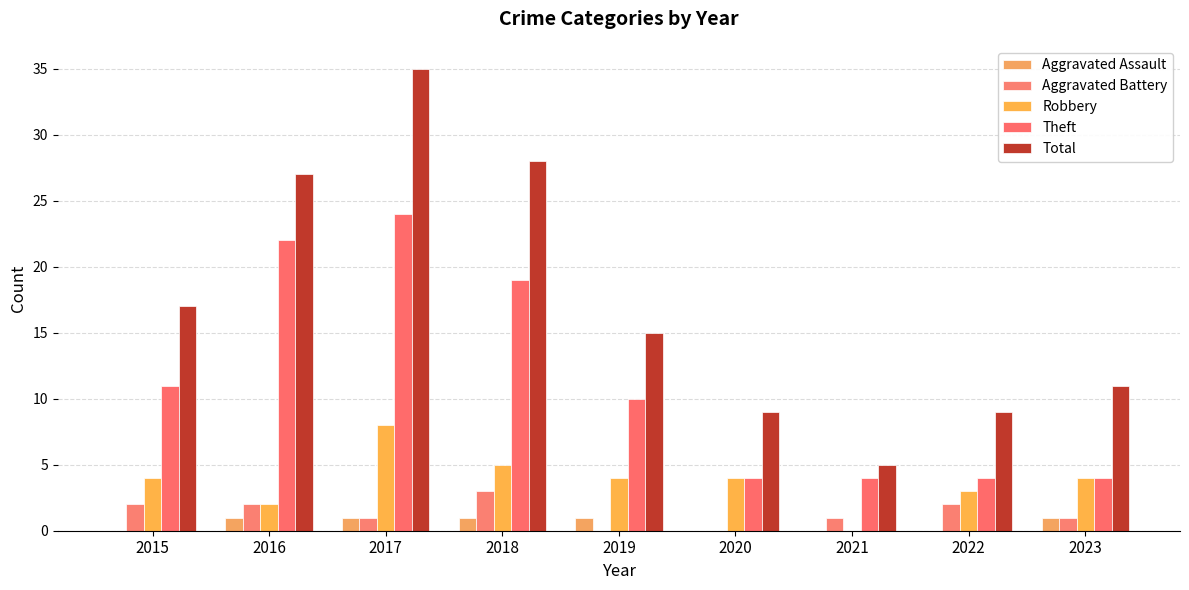

What is the spread (max minus min) of values at 2021?

5